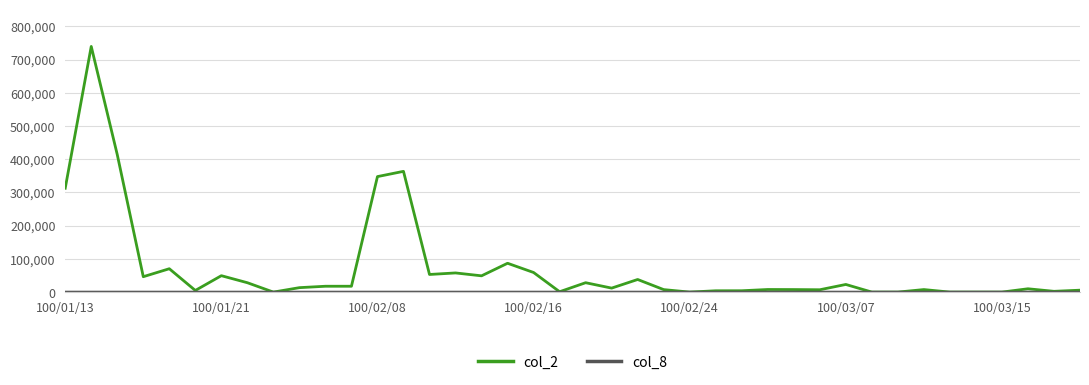

What is the maximum value shown in the chart?

739370